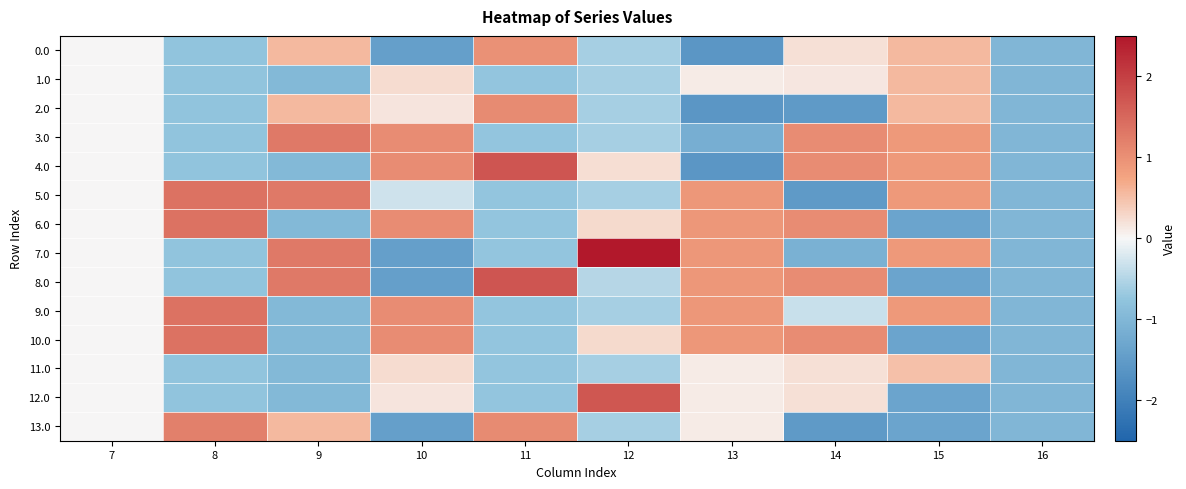

What is the smallest value displayed?

-1.6